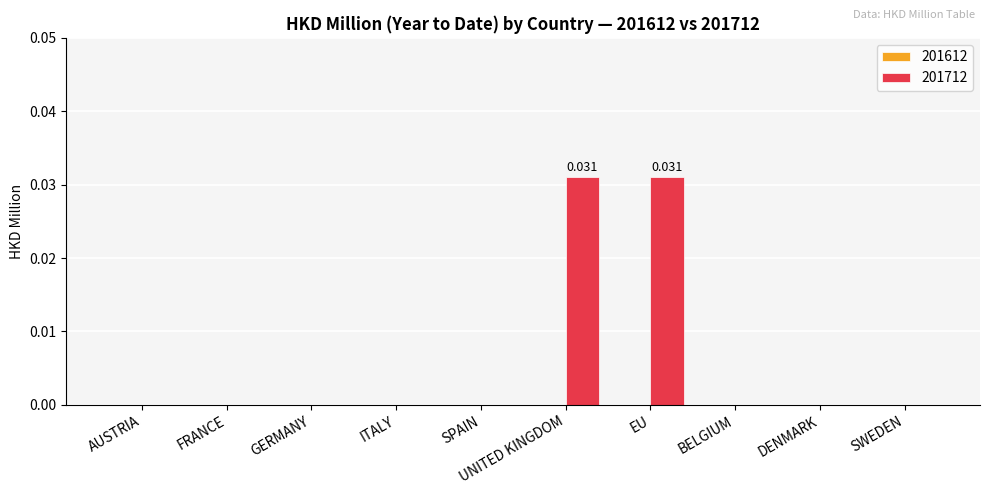

How many categories are shown in the chart?

10